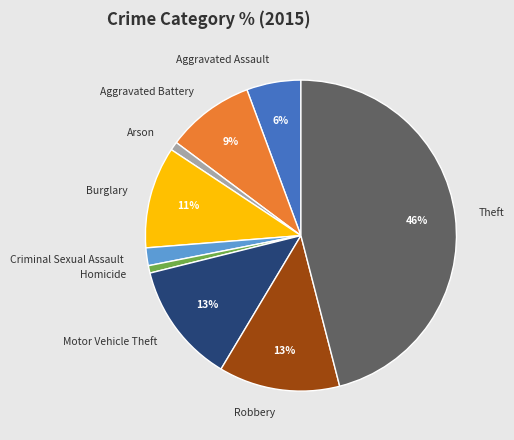

The Motor Vehicle Theft slice represents 19% of the pie. True or false?

False